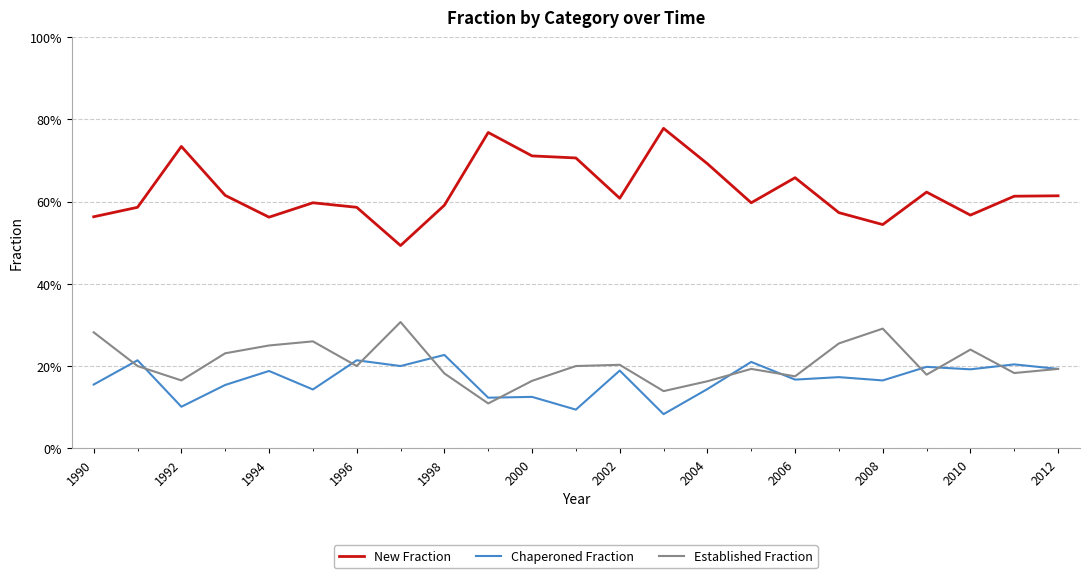

Does the chart display data point markers on the line(s)?

No